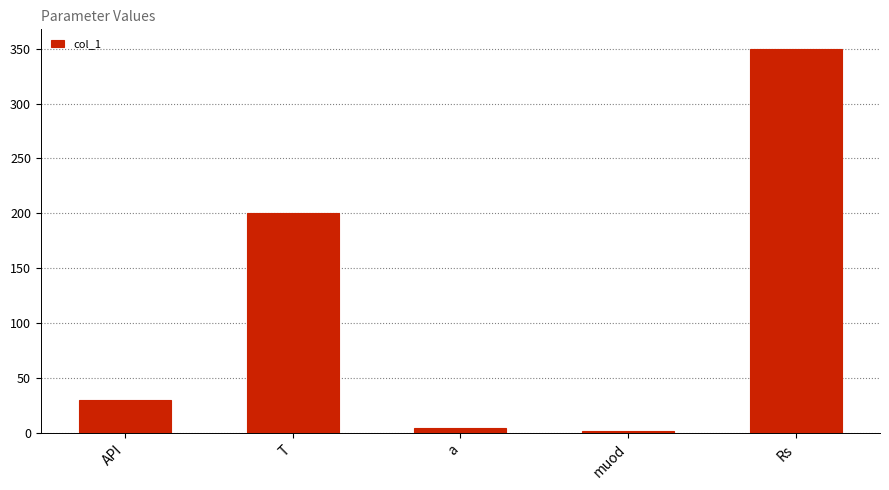

What is the value of the 3rd bar from the left?

5.1